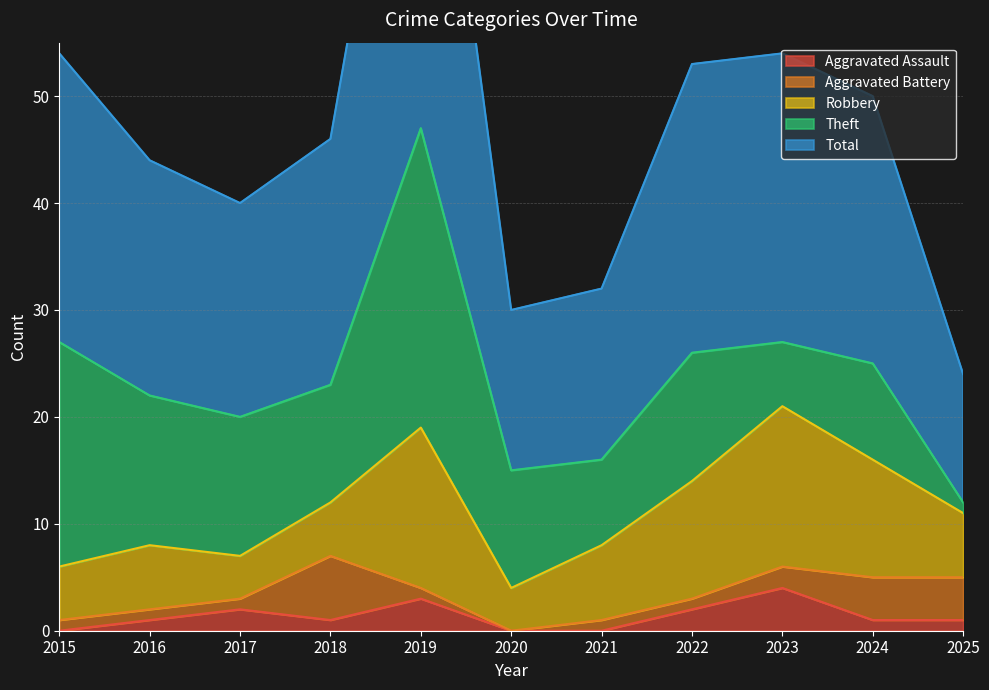

What value does the Theft series have at 2018?

11